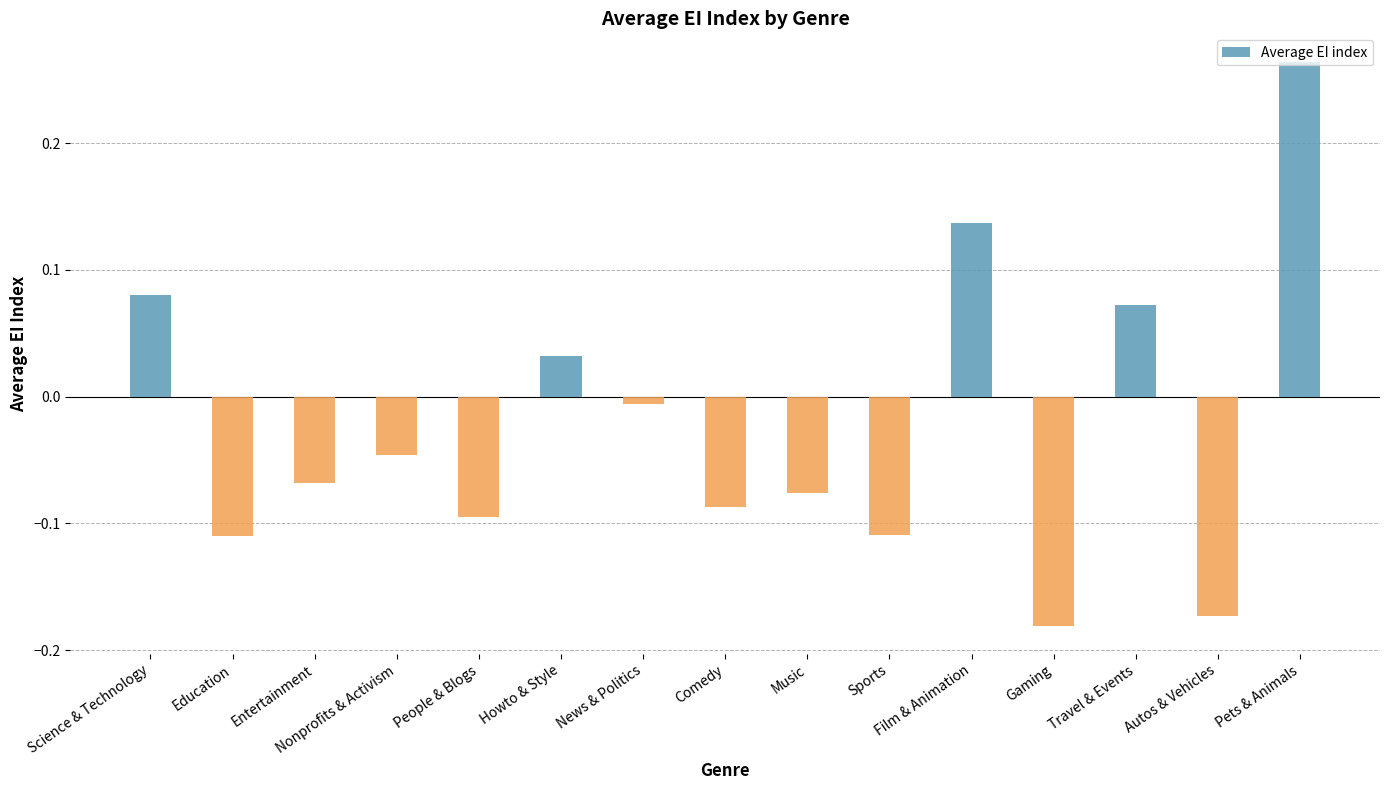

At which label does the data first exceed 0?

Science & Technology